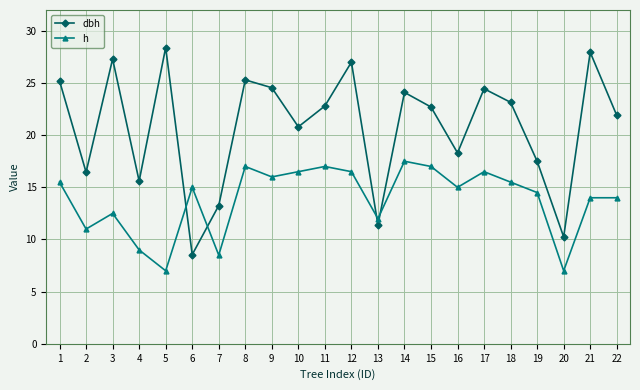

What is the spread (max minus min) of values at 11?

5.8